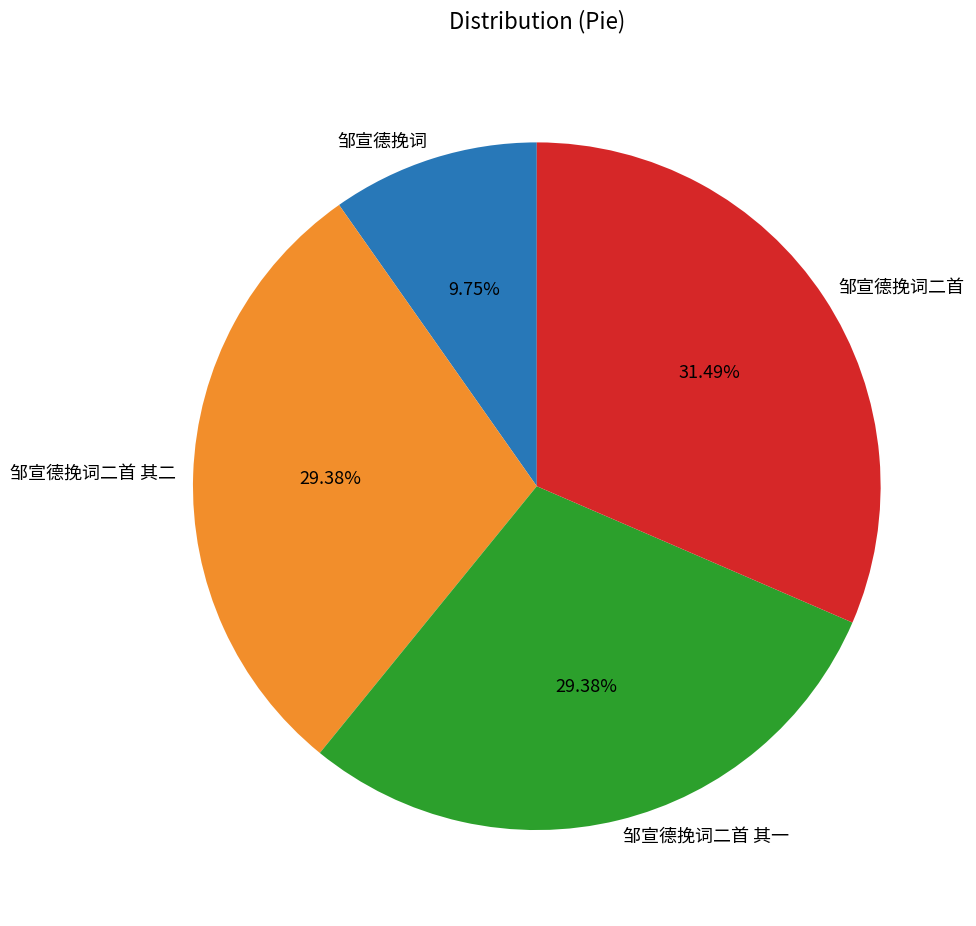

Does any single category account for the majority?

No